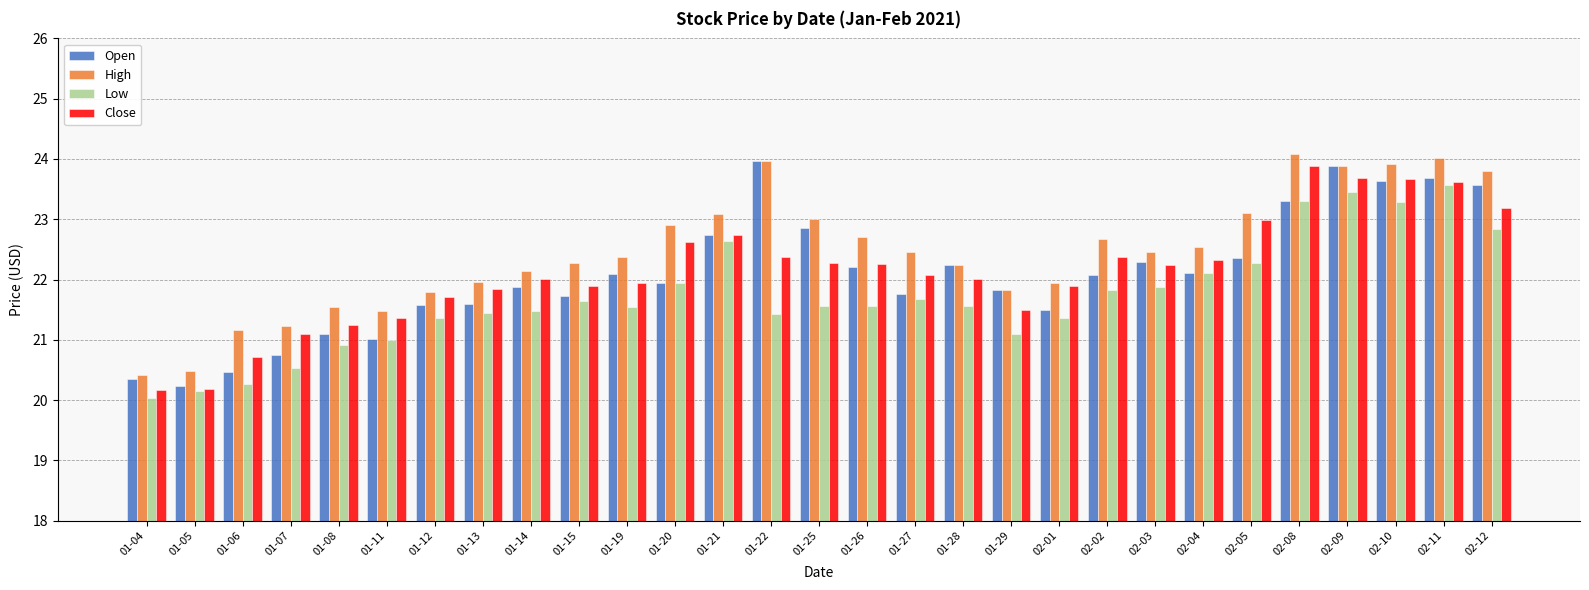

What are all the series names shown in the legend?

Open, High, Low, Close